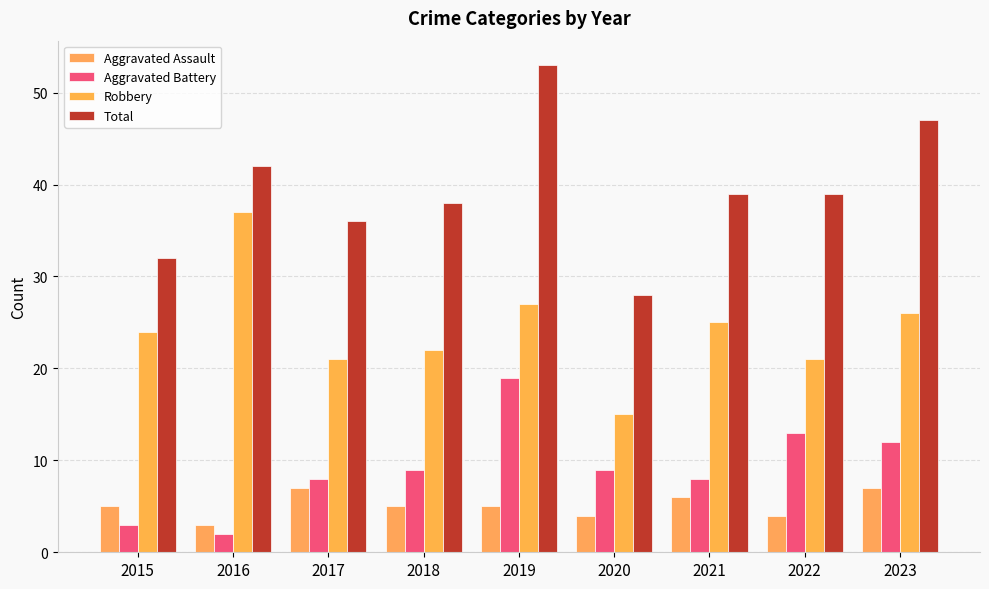

Is it true that Total equals 42 at 2016?

True